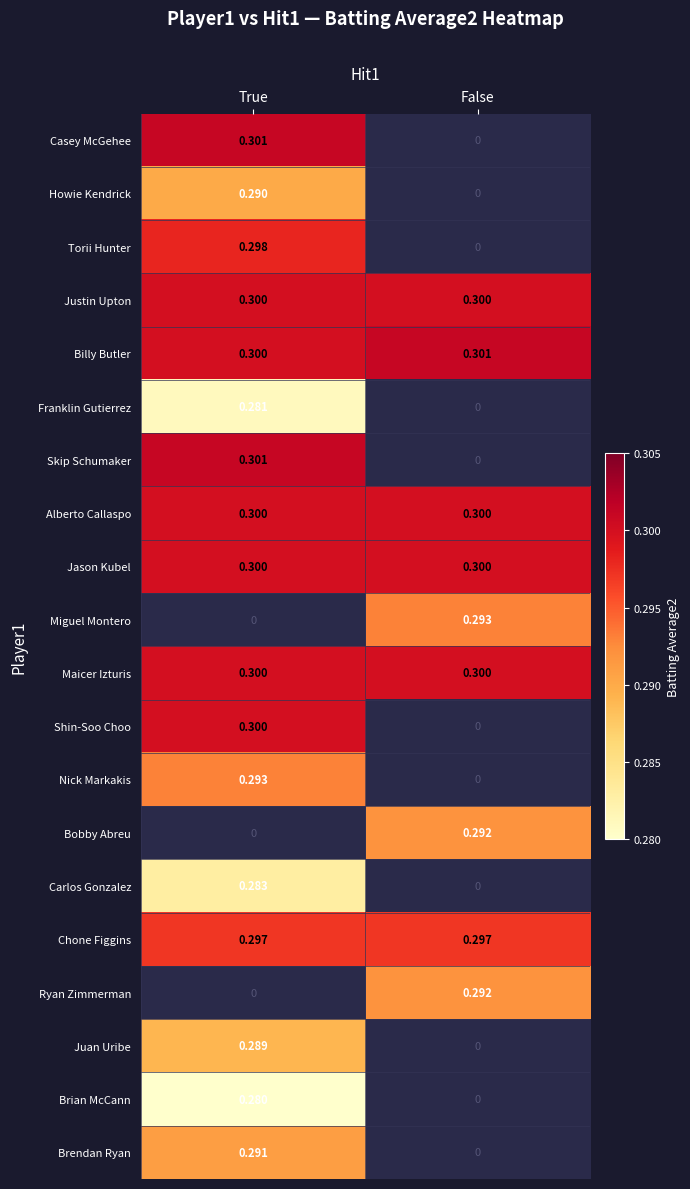

What is the smallest value displayed?

0.3